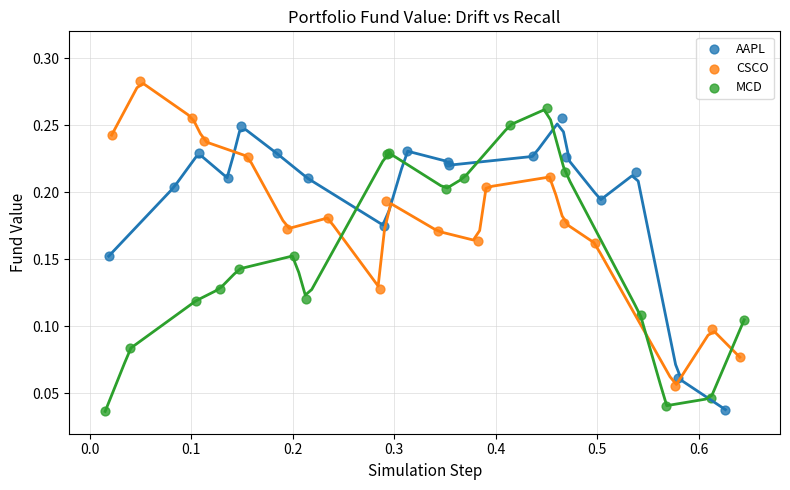

Which series contains the highest Y value?

CSCO